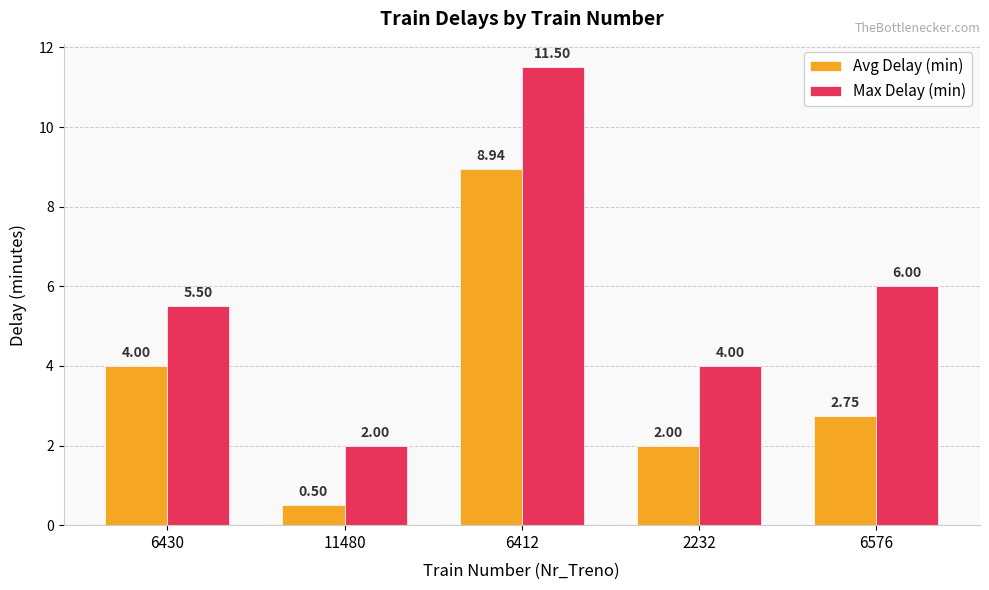

What is the difference between the Avg Delay (min) values at 6430 and 6412?

4.9